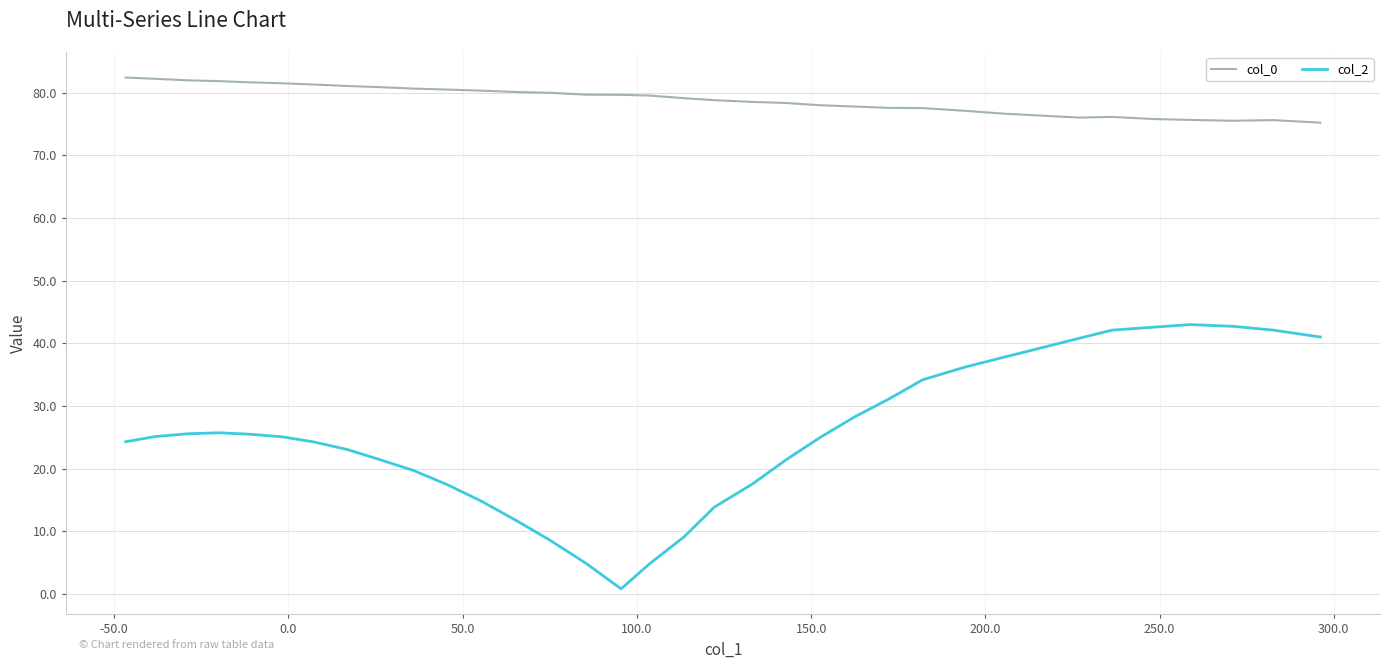

True or false: col_2 and col_0 intersect in this chart.

False